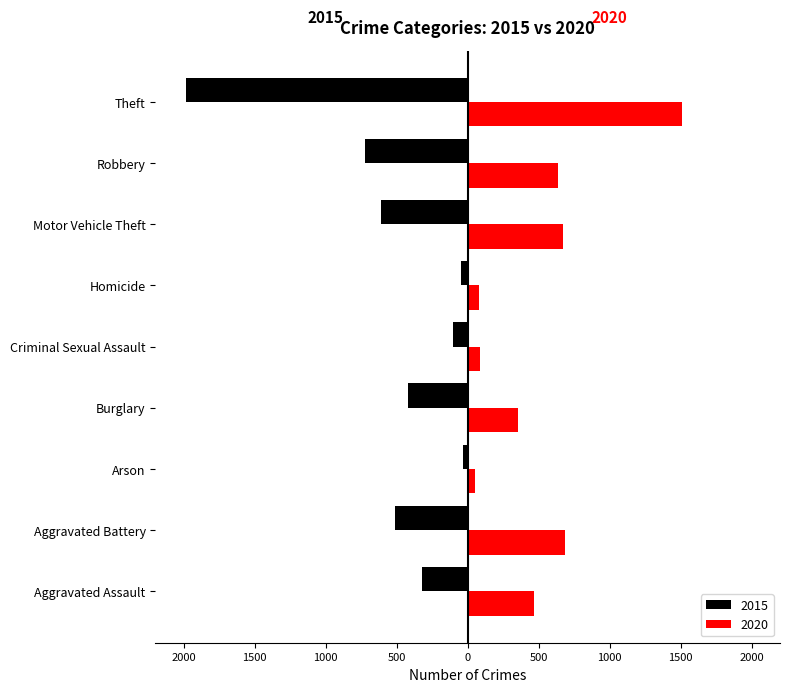

Which category has the highest value in the 2020 series?

Theft